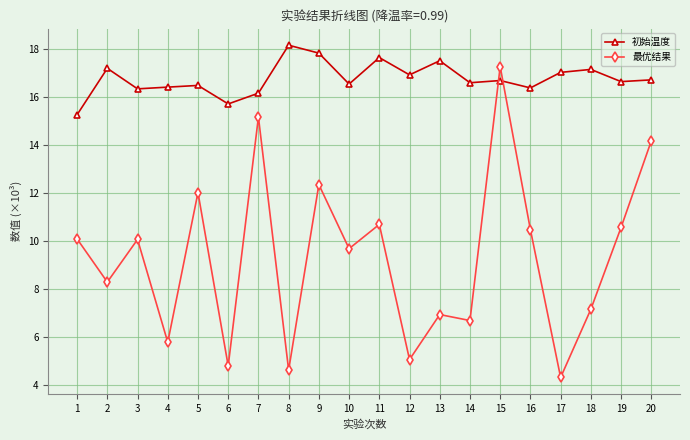

True or false: 初始温度 has more than 2 points higher than both neighbors.

True